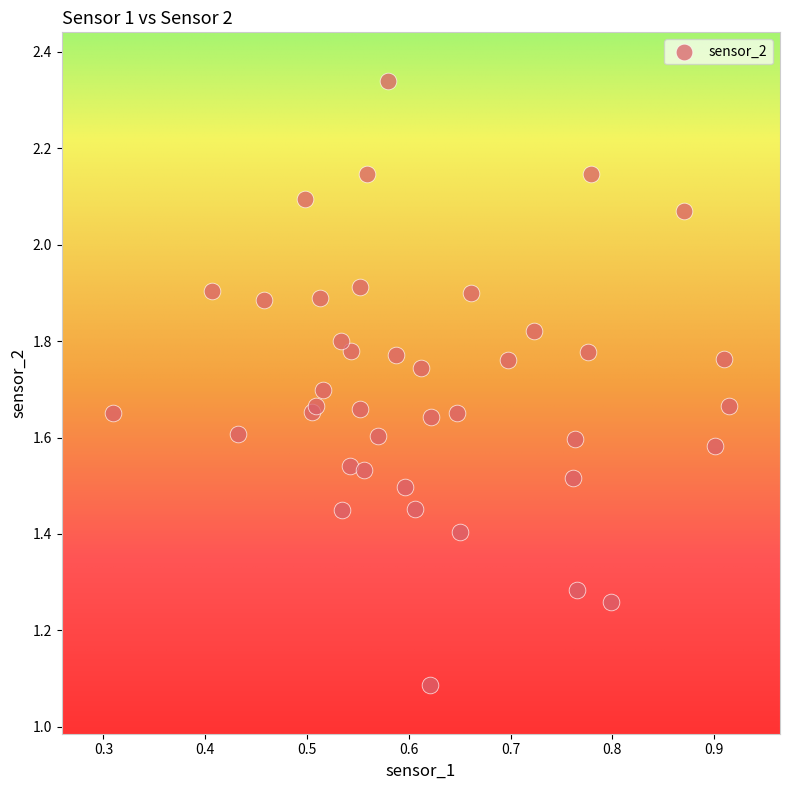

What Y value in the scatter plot is closest to 1?

1.1